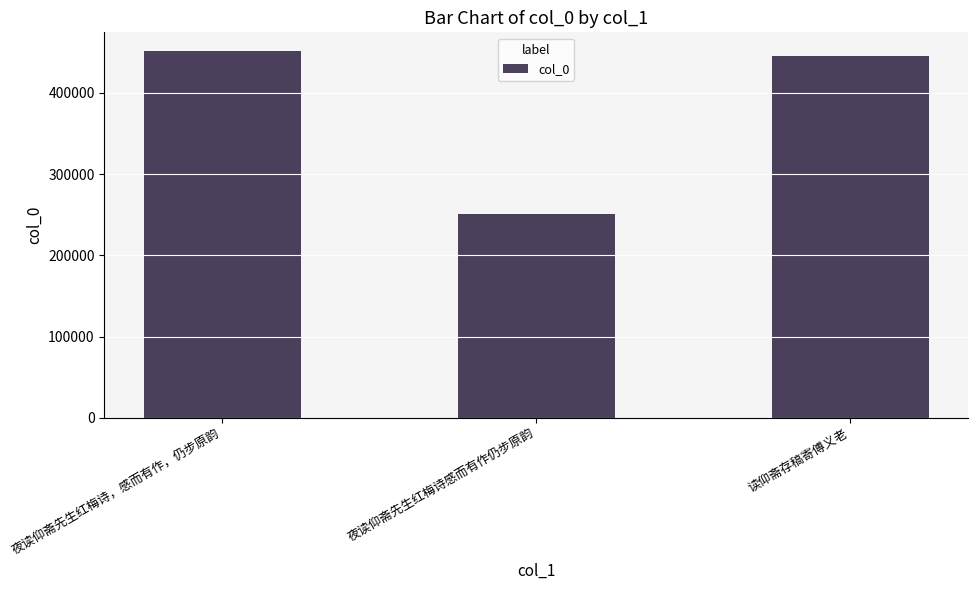

What is the ratio of the value at 夜读仰斋先生红梅诗感而有作仍步原韵 to the value at 读仰斋存稿寄傅义老?

0.6